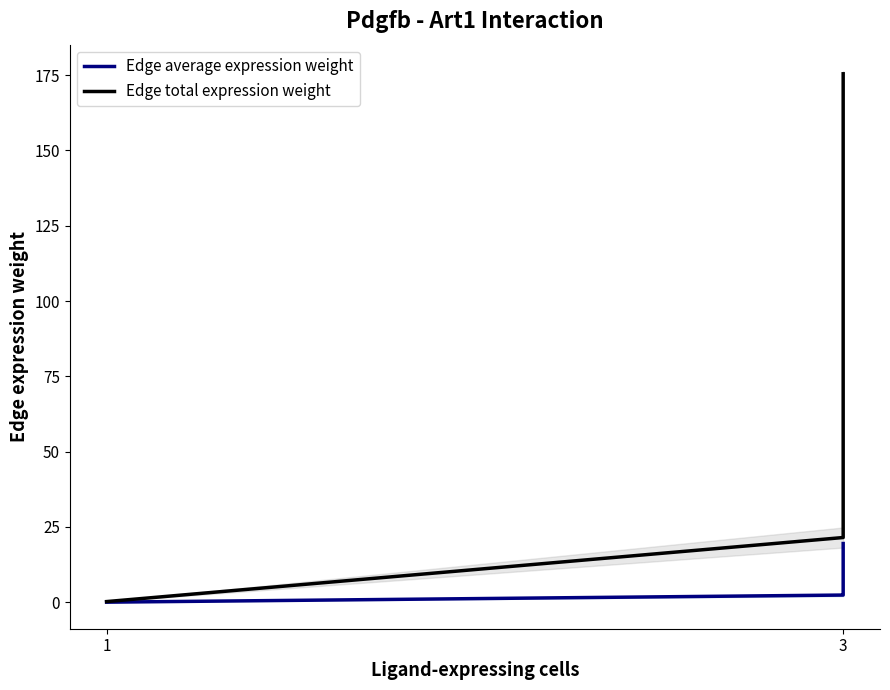

Is it true that Edge average expression weight equals 1.0 at 2?

False